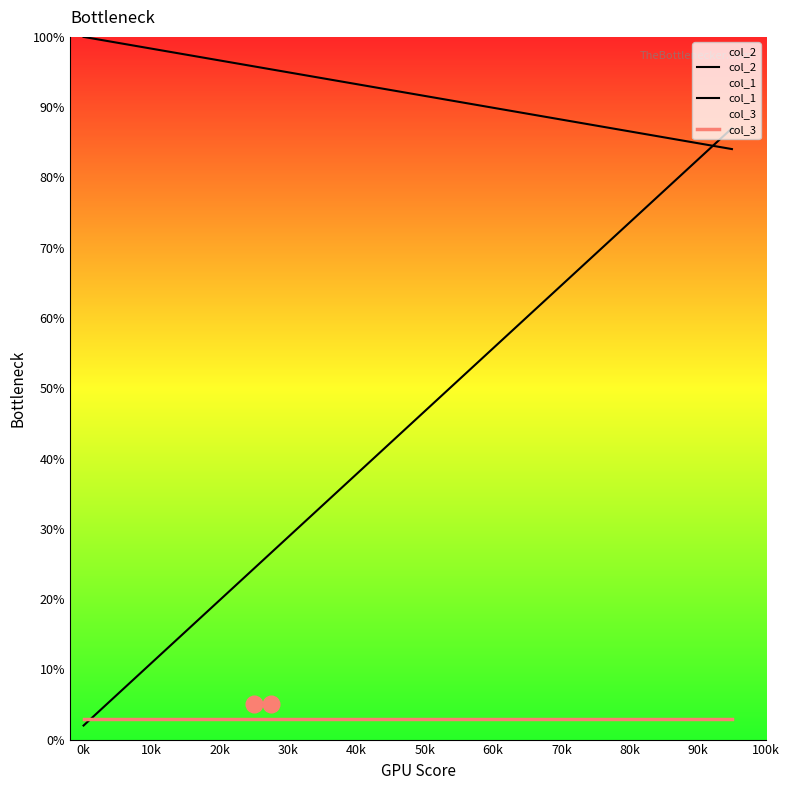

Is it true that col_1 equals 17.8 at 30k?

False